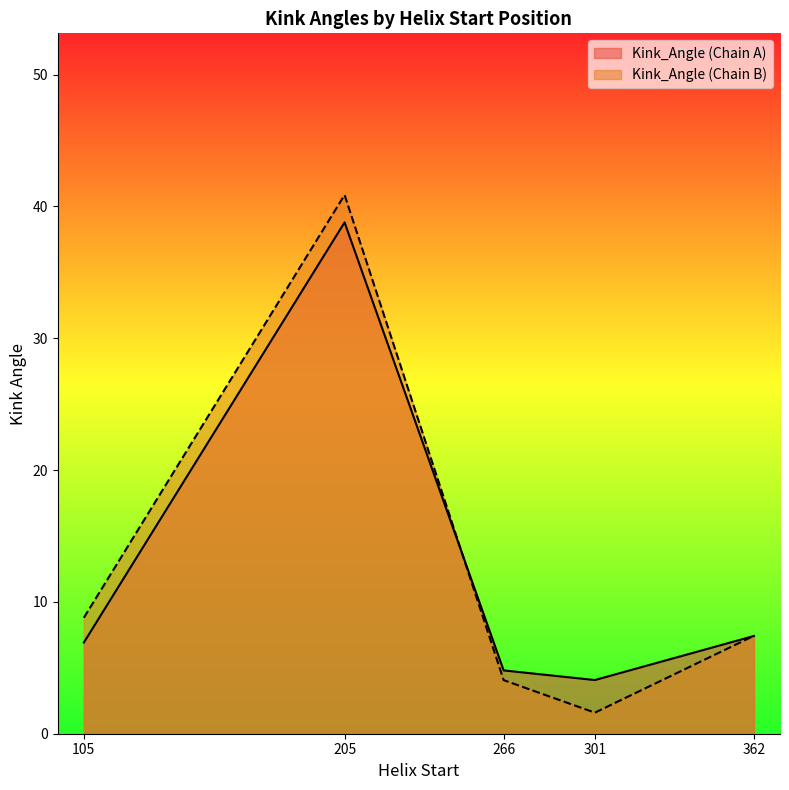

At which category does Kink_Angle_A reach its first local valley?

301